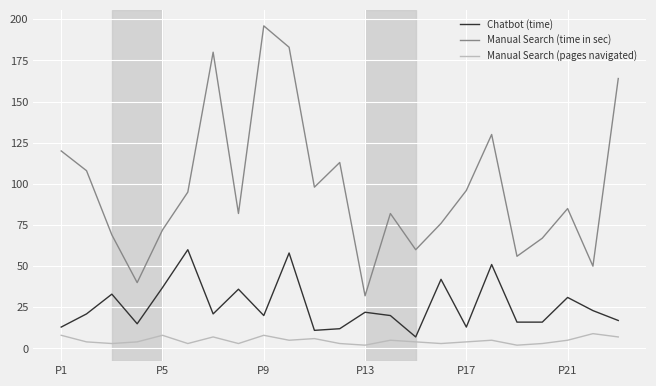

What is the maximum value for Manual Search (time in sec)?

196